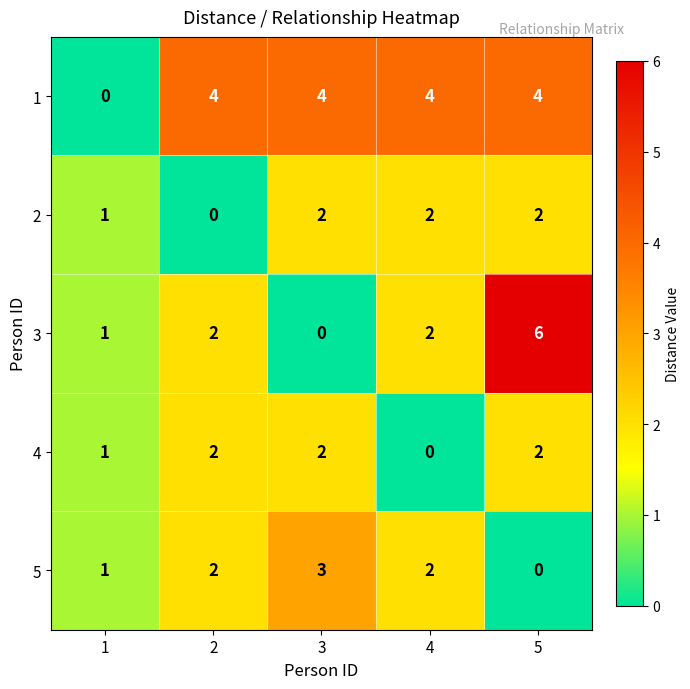

Reading left to right, transcribe all the data shown in this chart.

1: 1=0	2=4	3=4	4=4	5=4
2: 1=1	2=0	3=2	4=2	5=2
3: 1=1	2=2	3=0	4=2	5=6
4: 1=1	2=2	3=2	4=0	5=2
5: 1=1	2=2	3=3	4=2	5=0